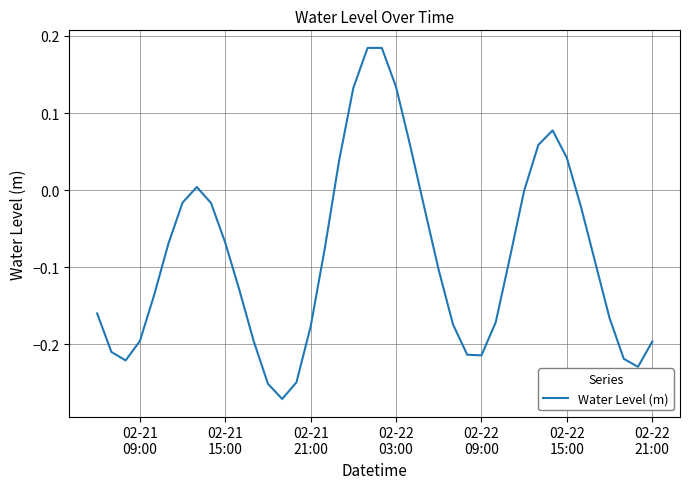

What is the difference between the maximum and minimum values?

0.5